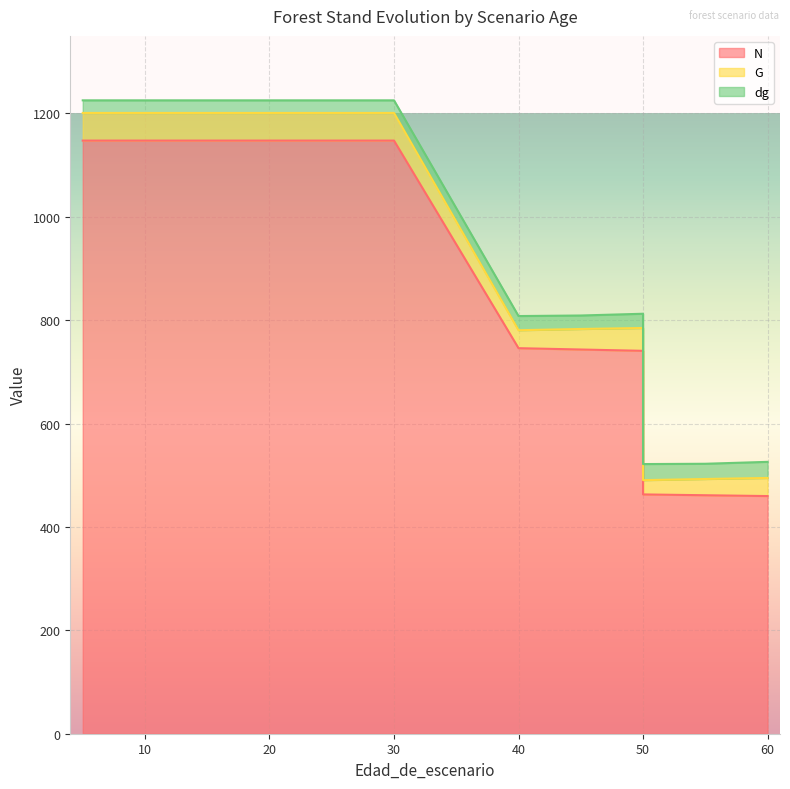

Where is the first local maximum for G?

50